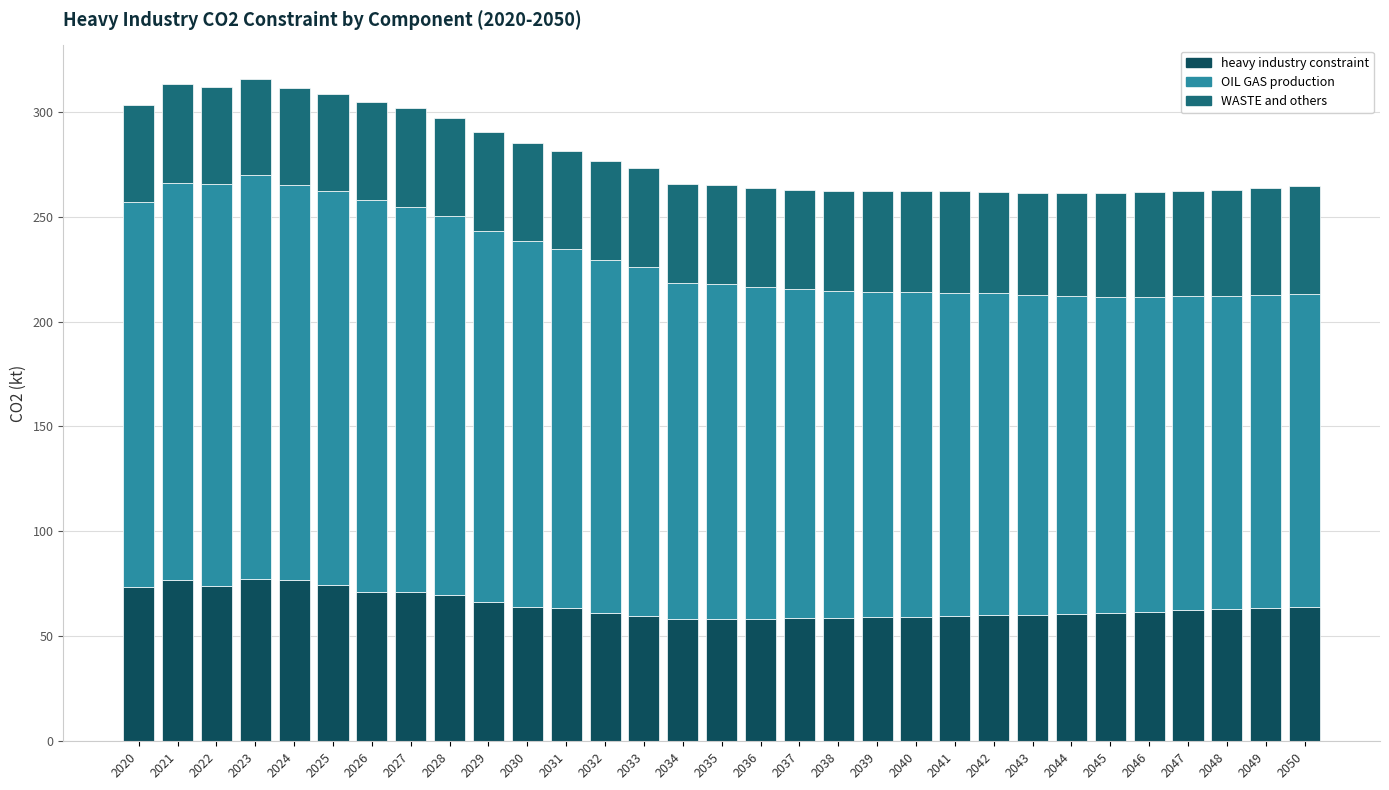

What is the total value across all series at 2038?

262.2